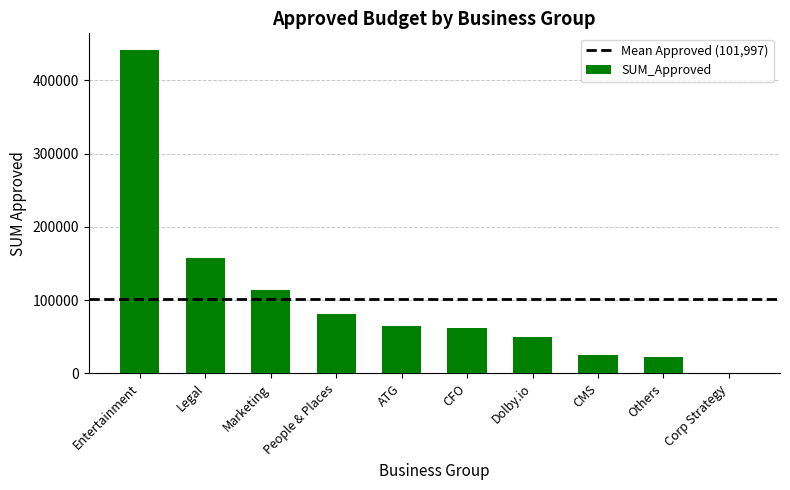

Between Dolby.io and CFO, which is larger?

CFO